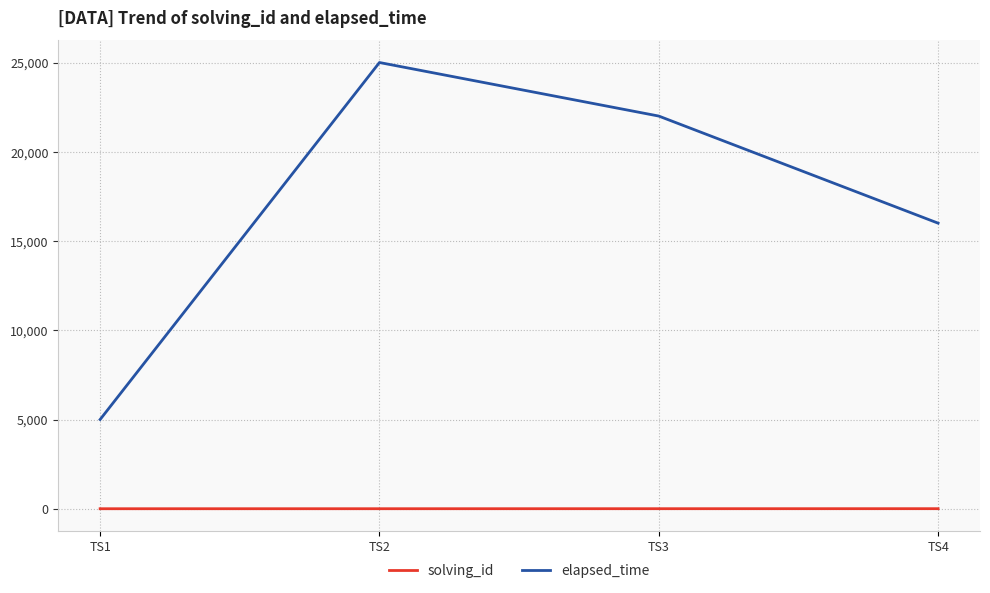

What is the spread (max minus min) of values at TS2?

24998